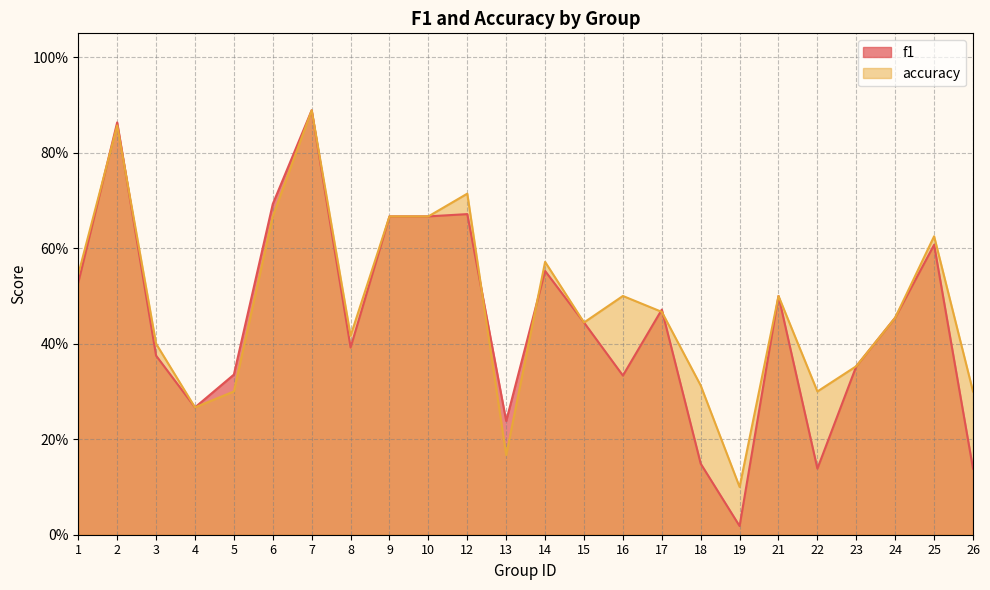

Where is f1 nearest to the value 0?

19